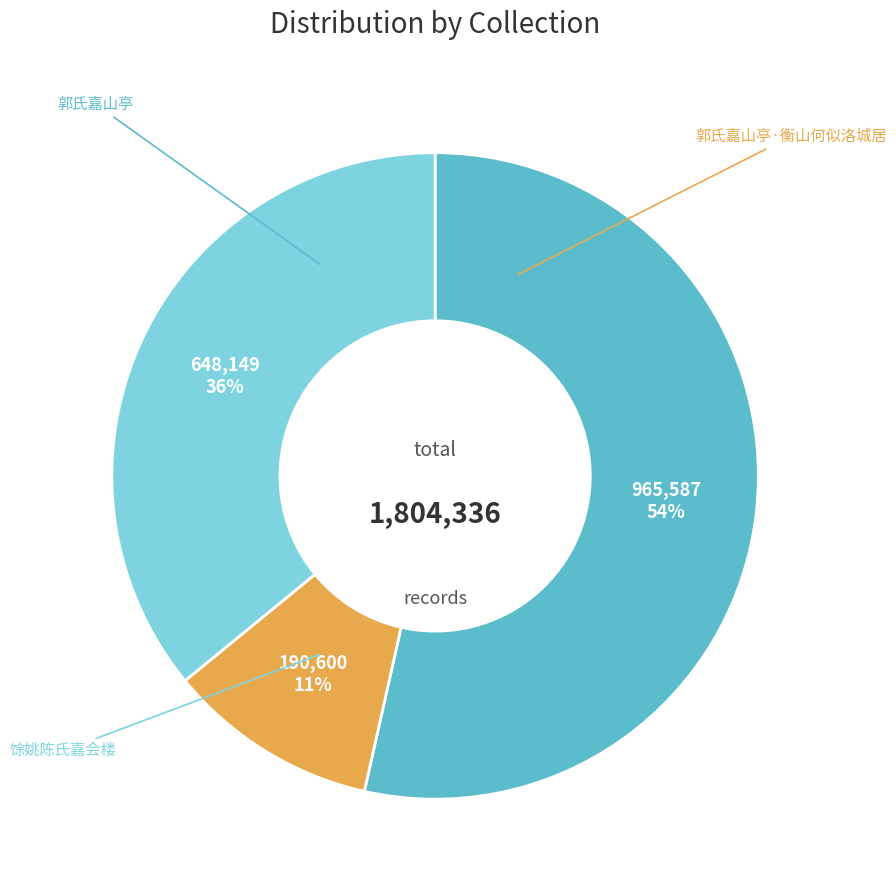

What is the change in value from 郭氏嘉山亭 to 馀姚陈氏嘉会楼?

-317438